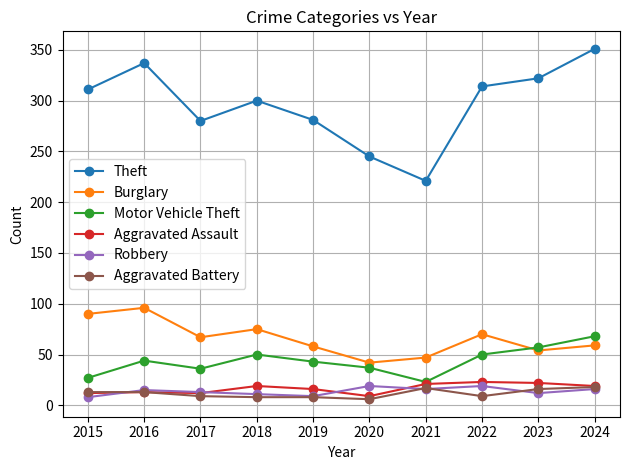

What is the difference between the maximum and minimum values in the Theft series?

130